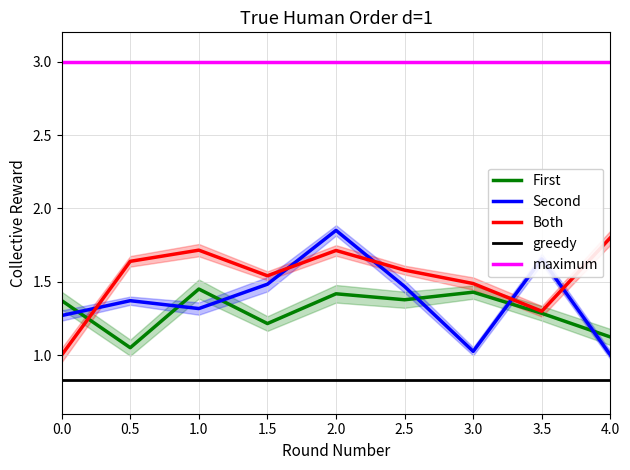

Which series changed the most between 1.5 and 3.0?

Second